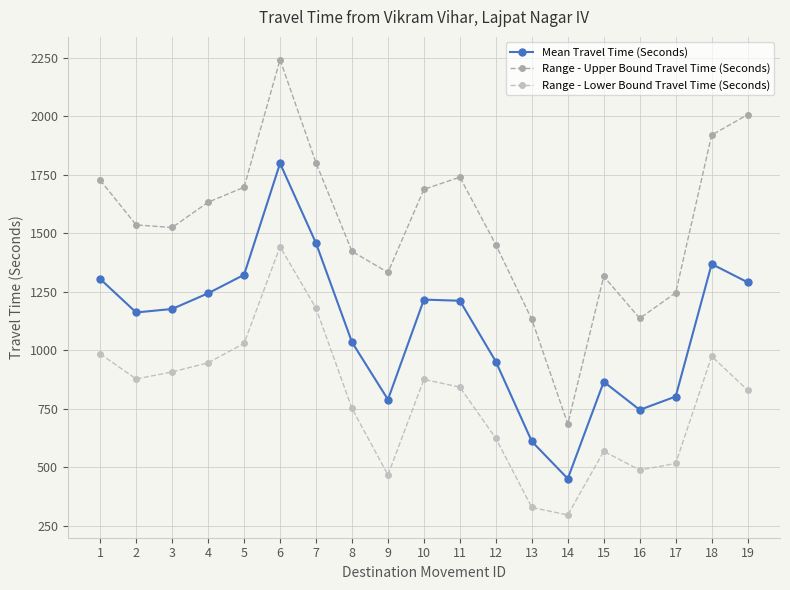

How many interior local valleys does the Range - Upper Bound Travel Time (Seconds) series have?

4